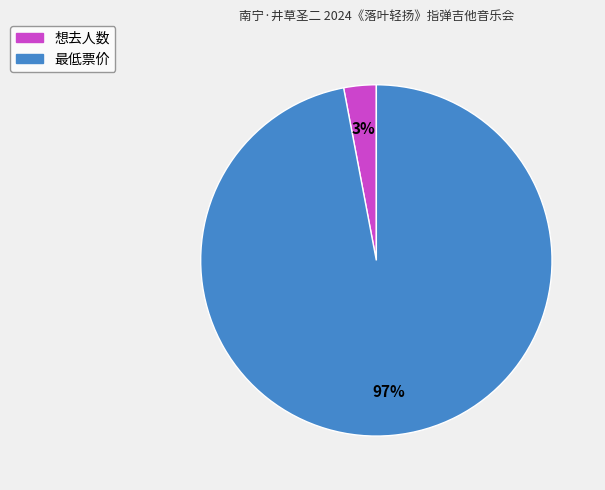

Do 最低票价 and 想去人数 together represent more than half of the pie?

Yes